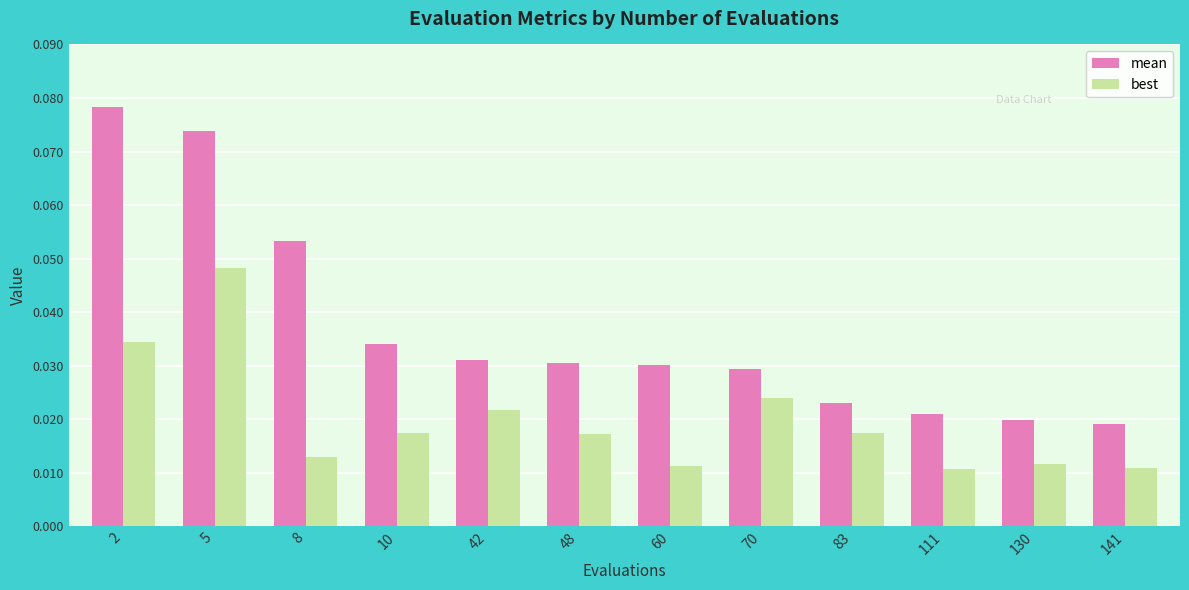

The value of mean at 70 is 0.1. True or false?

False